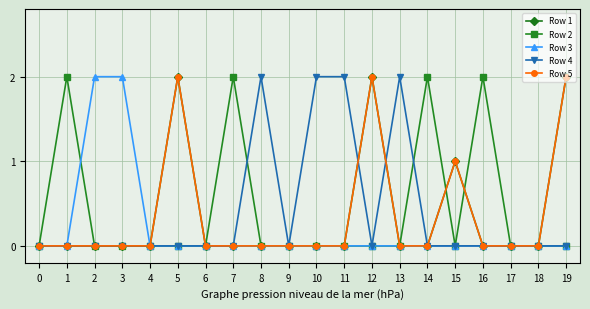

Is this an area chart (filled region under the line)?

No